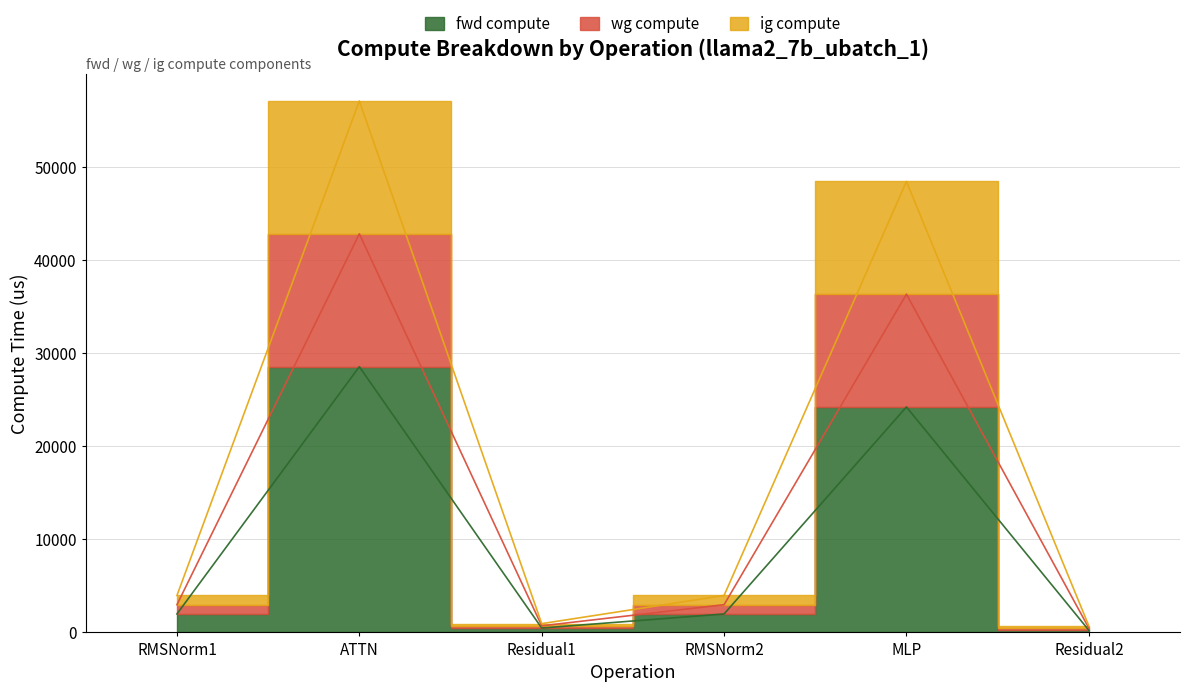

What is the label of the 3rd point from the right?

RMSNorm2